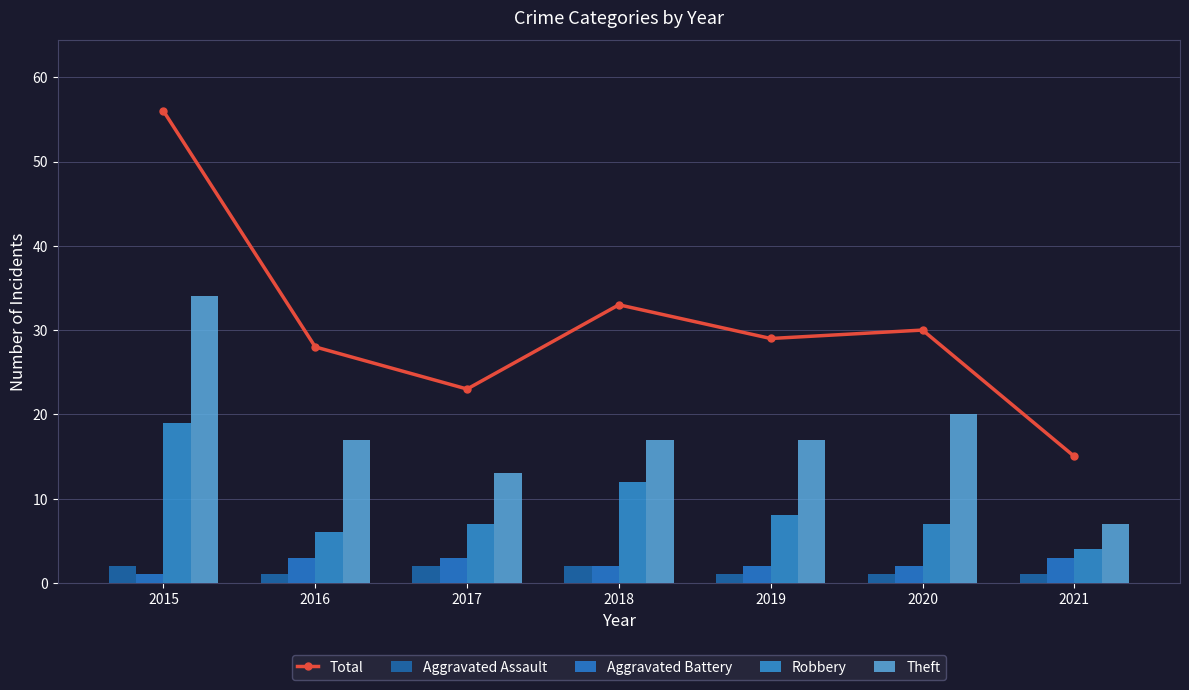

Where does the Aggravated Battery series first go above 2?

2016